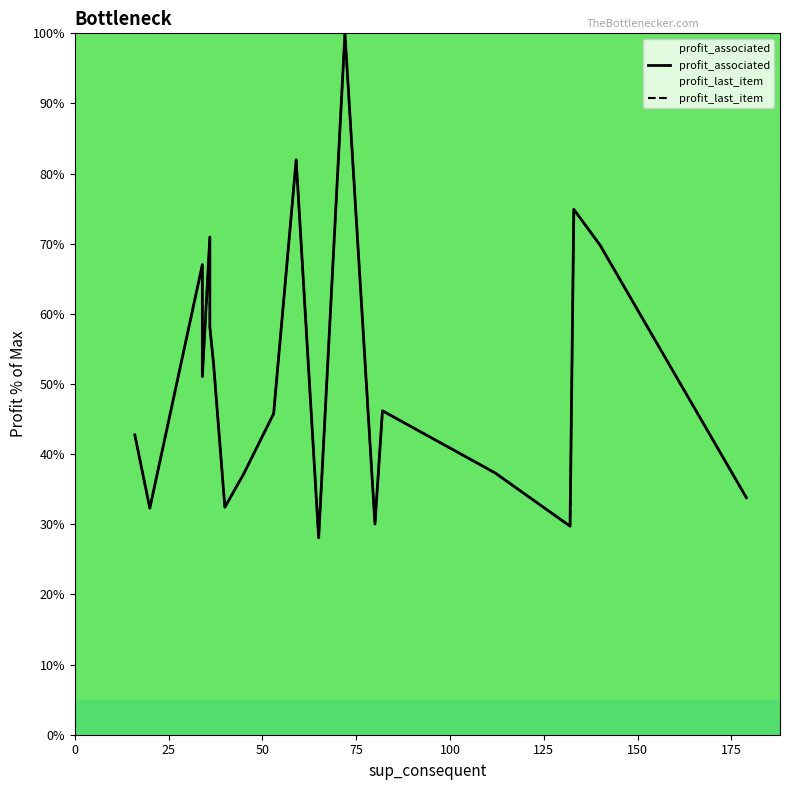

How many data points in profit_associated are less than 46?

10